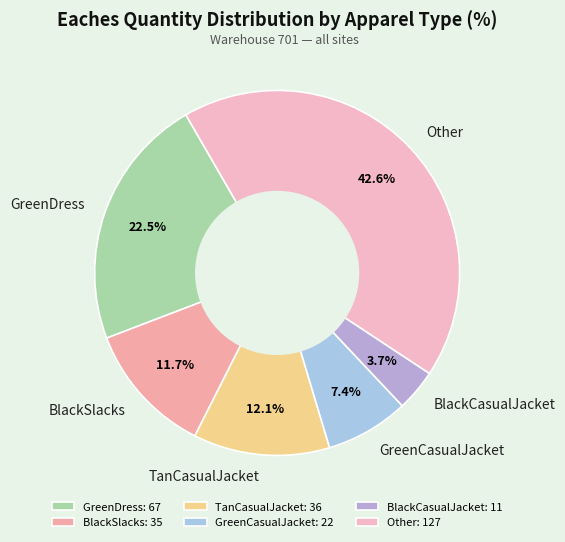

Does BlackSlacks account for over 50% of the chart?

No